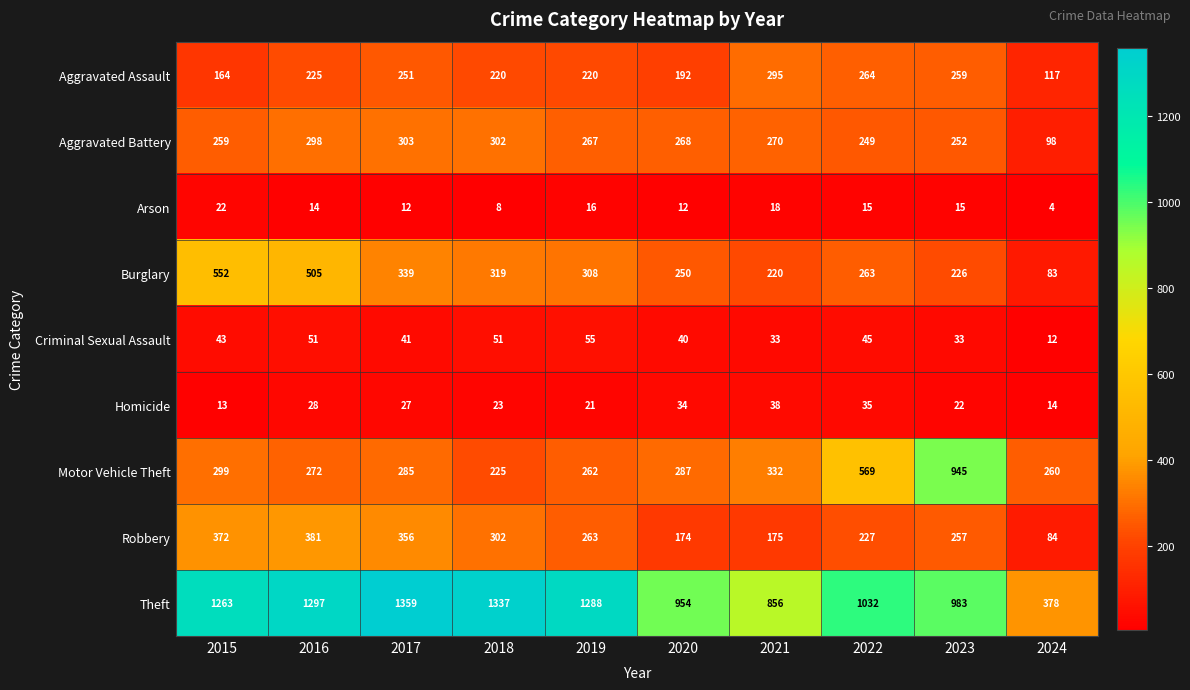

The value of Criminal Sexual Assault at 2020 is 23. True or false?

False